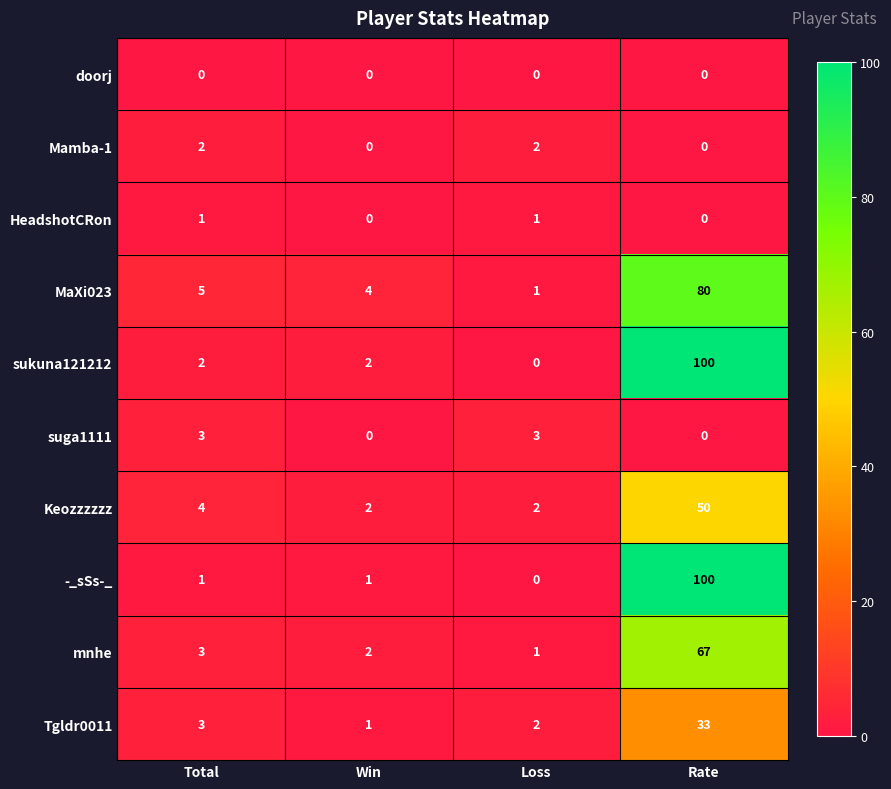

Which category has the highest value across all series?

Rate